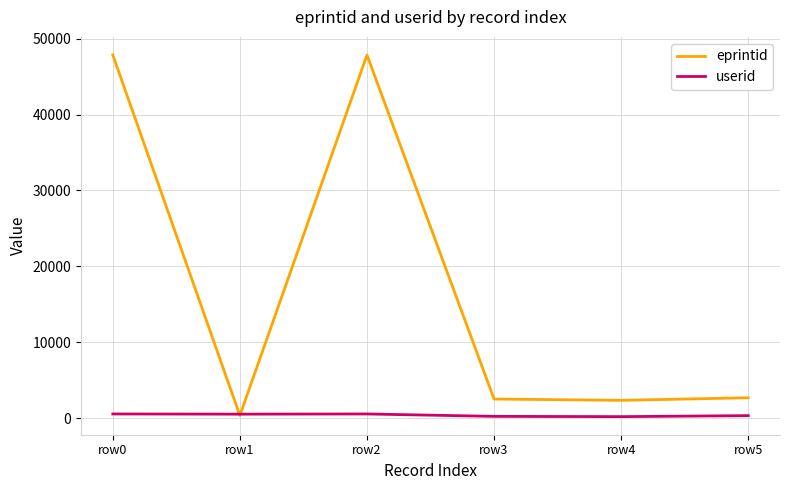

How many times do userid and eprintid cross each other?

2